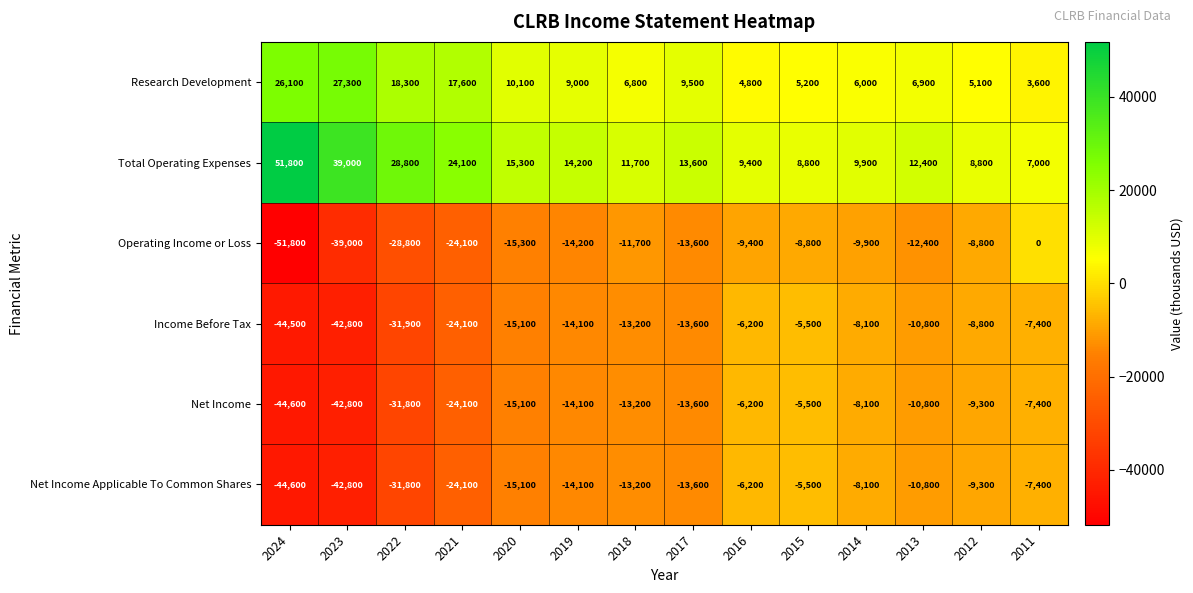

What is the approximate value of Net Income Applicable To Common Shares at 2014?

-8100